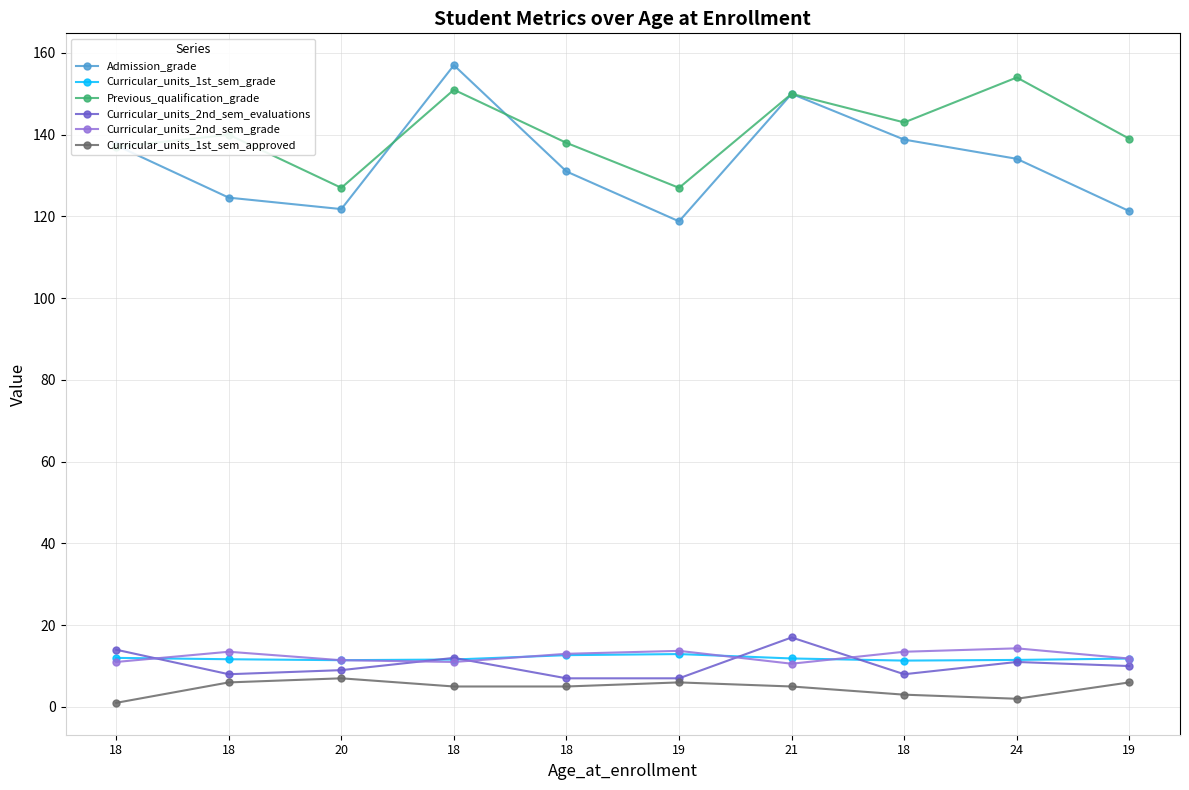

What is the difference between the highest and lowest values at 19?

121.0